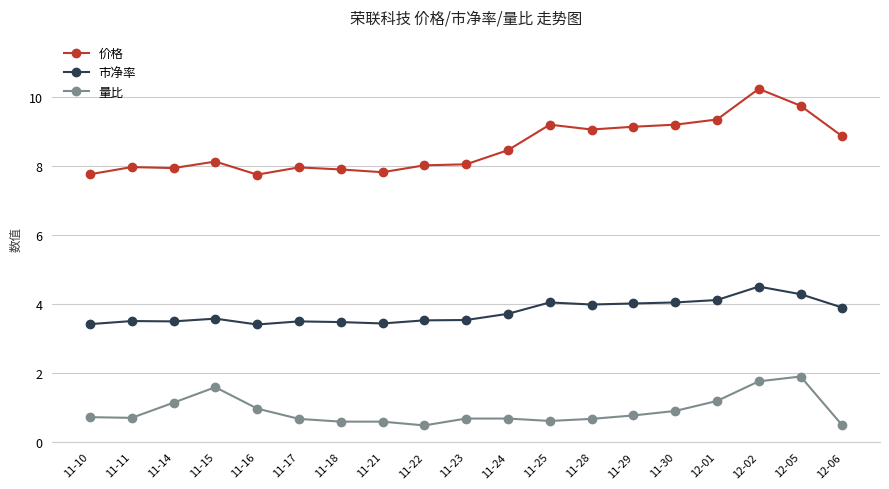

How many distinct data groups are displayed?

3